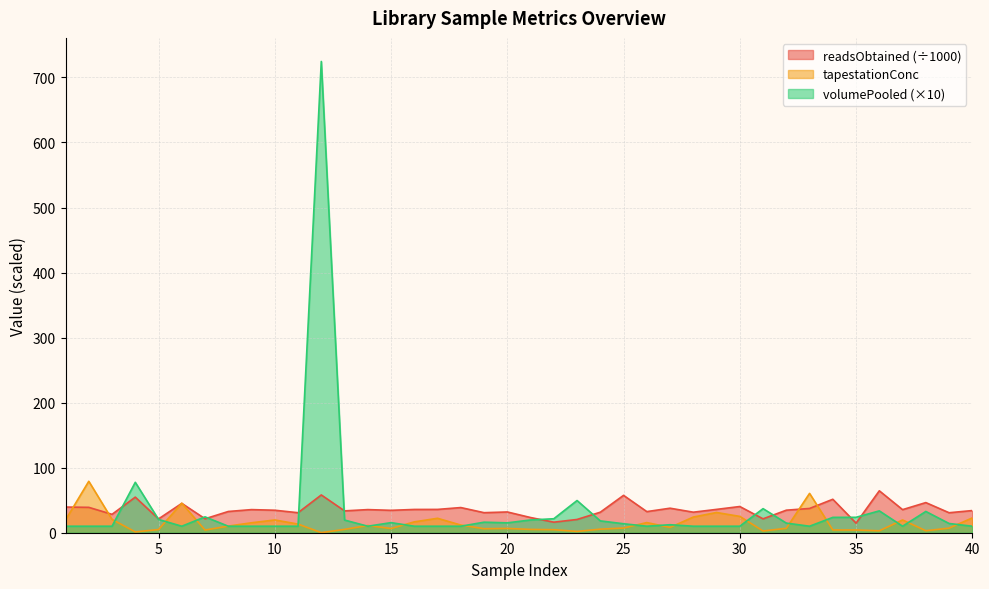

What is the minimum value shown in the chart?

0.1